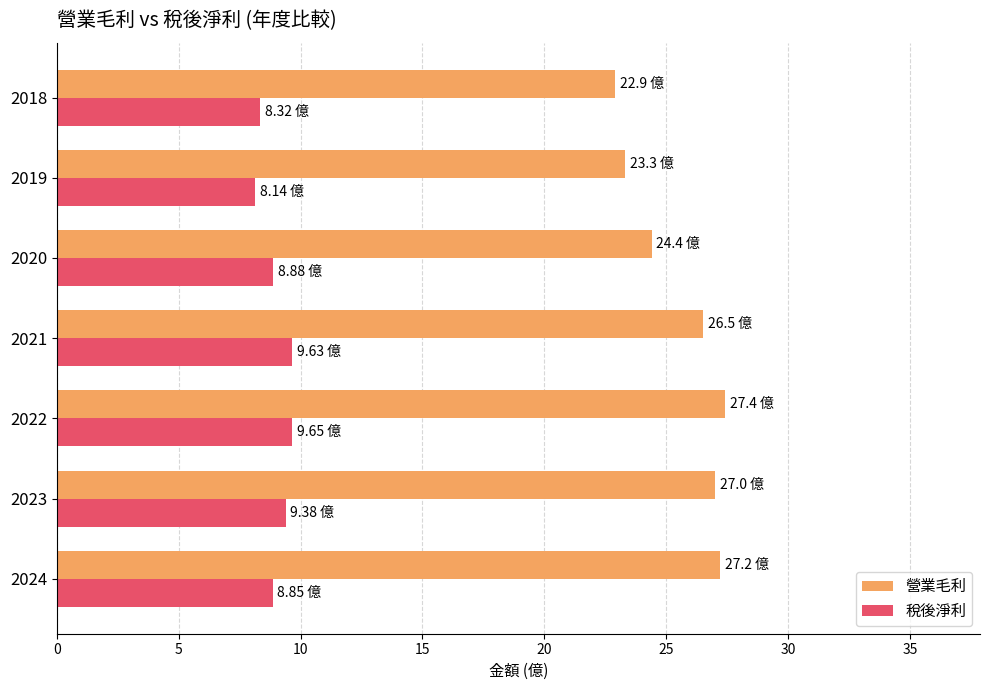

Is the value of 稅後淨利 at 2022 greater than the value of 營業毛利 at 2022?

No